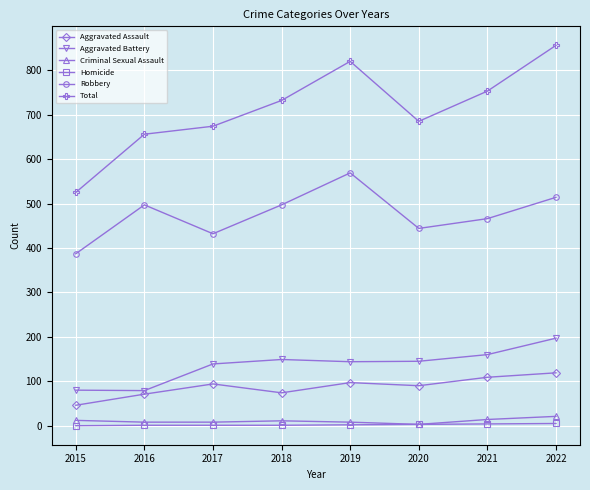

Which series has the largest range (max minus min)?

Total